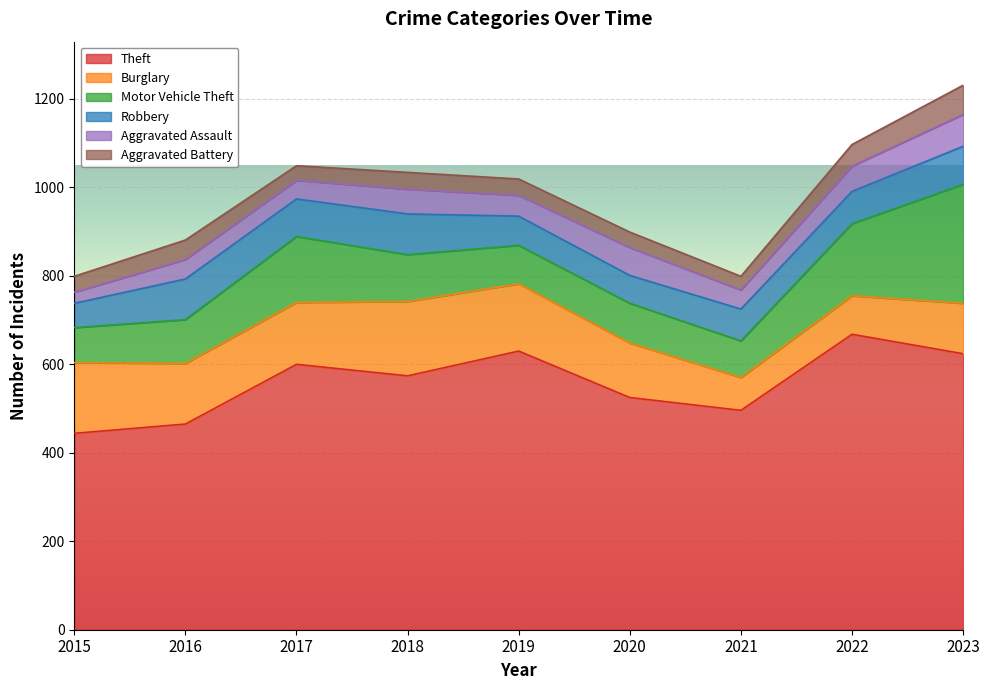

Reading left to right, transcribe all the data shown in this chart.

Theft: 2015=444	2016=465	2017=600	2018=574	2019=630	2020=525	2021=496	2022=668	2023=624
Burglary: 2015=160	2016=137	2017=140	2018=168	2019=152	2020=123	2021=74	2022=87	2023=114
Motor Vehicle Theft: 2015=79	2016=99	2017=149	2018=106	2019=87	2020=90	2021=83	2022=163	2023=269
Robbery: 2015=55	2016=92	2017=85	2018=92	2019=66	2020=63	2021=72	2022=73	2023=86
Aggravated Assault: 2015=25	2016=44	2017=42	2018=56	2019=47	2020=63	2021=43	2022=57	2023=72
Aggravated Battery: 2015=36	2016=44	2017=33	2018=38	2019=37	2020=35	2021=31	2022=49	2023=66